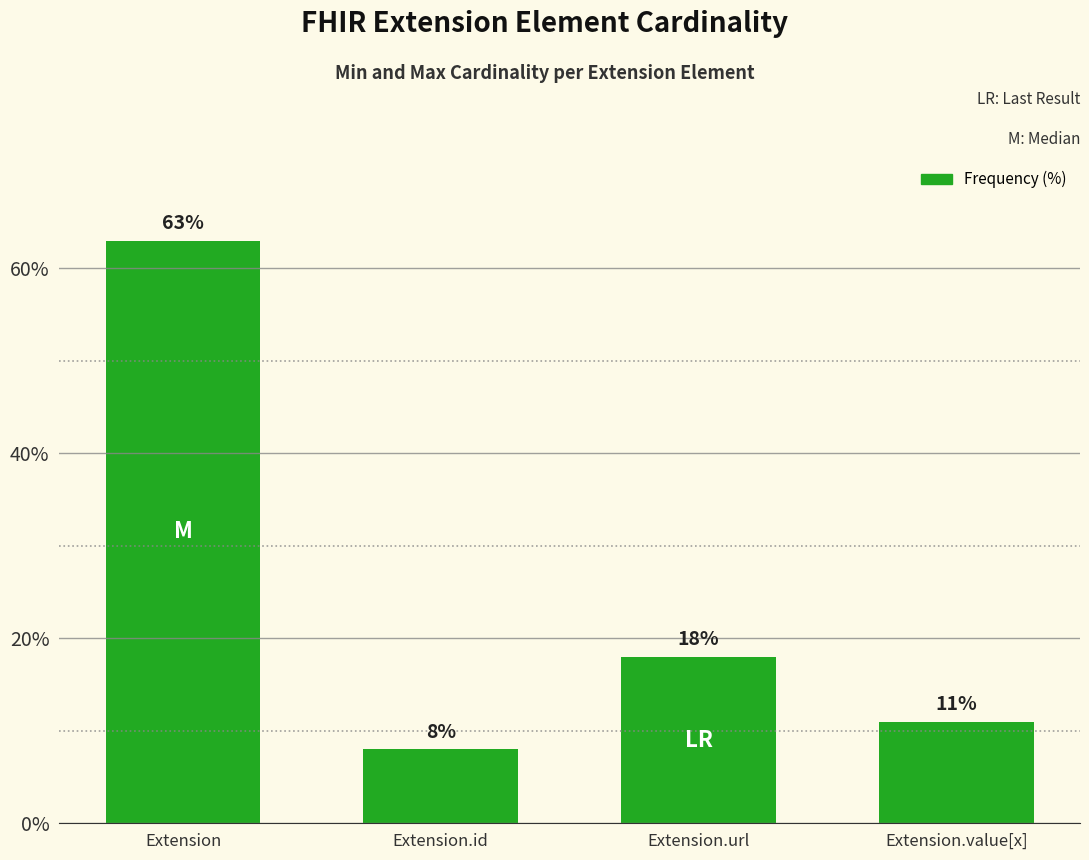

What is the change in value from Extension to Extension.url?

-45